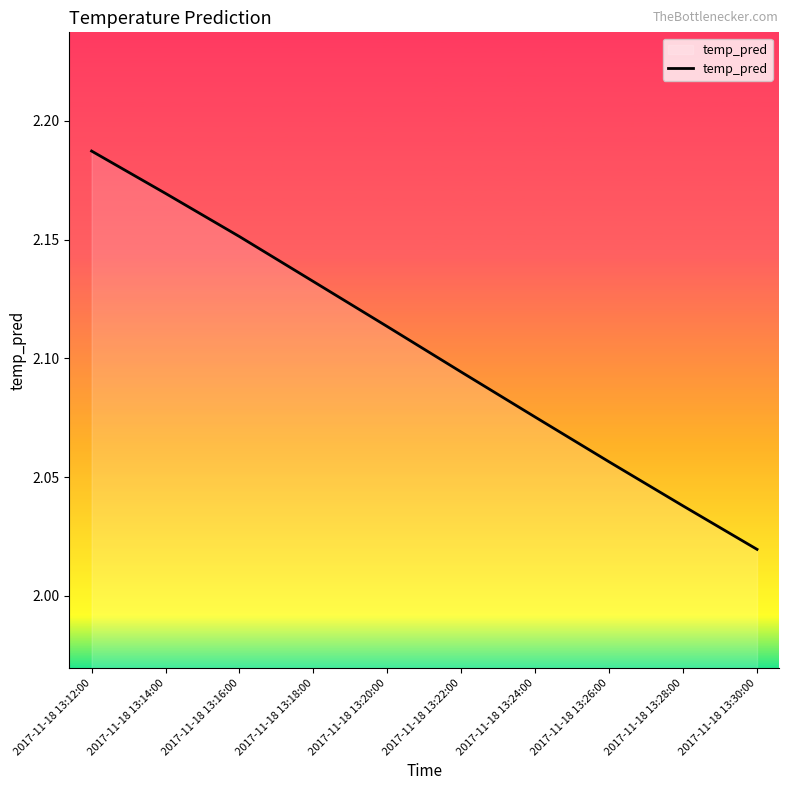

The chart shows a value of 3.4 at 2017-11-18 13:18:00. True or false?

False